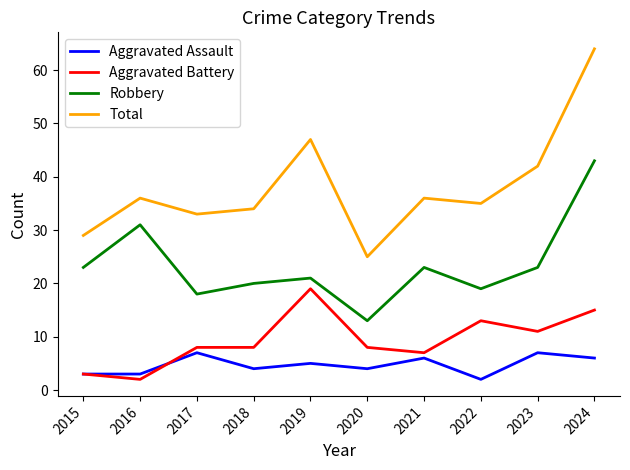

At how many categories does at least one series exceed 53?

1